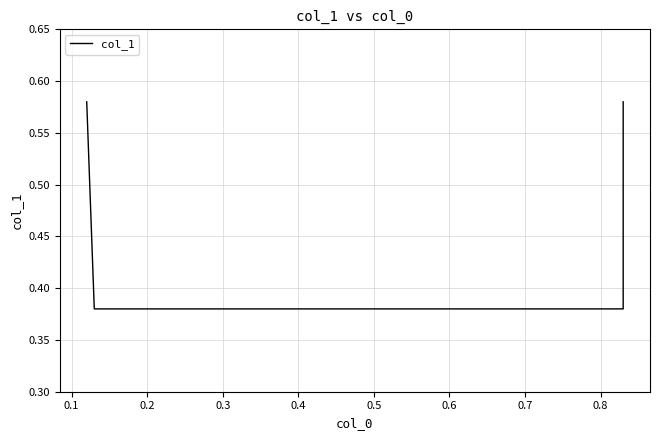

What is the value of the 2nd point from the left?

0.4